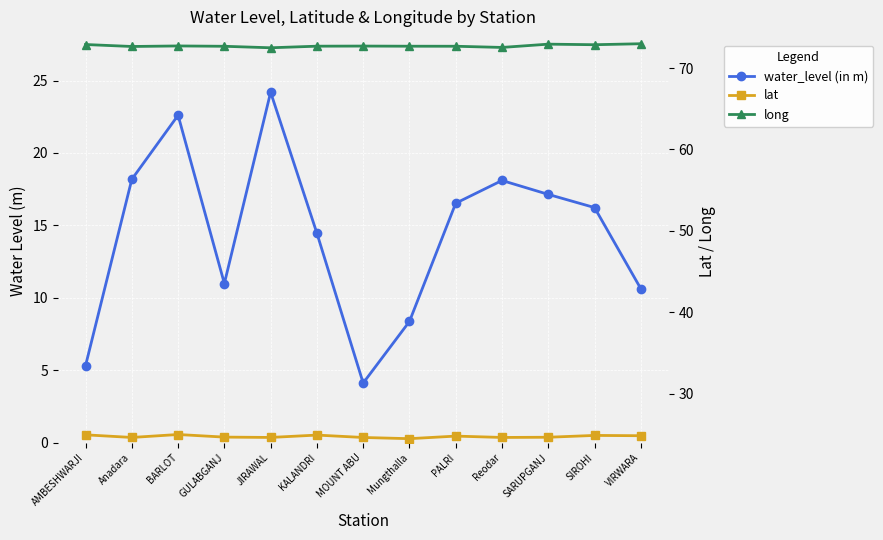

How many interior local valleys does the water_level (in m) series have?

2